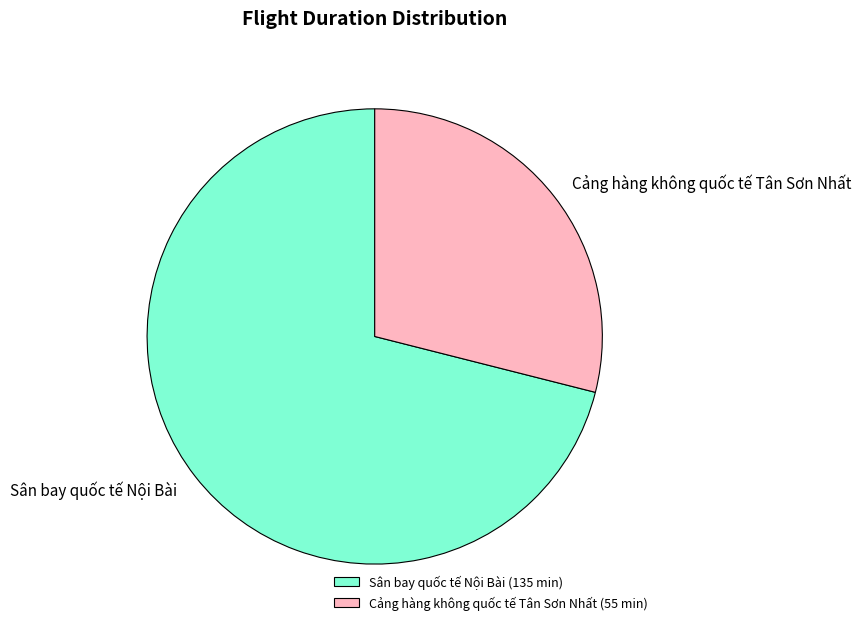

Combined, do Sân bay quốc tế Nội Bài (135 min) and Cảng hàng không quốc tế Tân Sơn Nhất (55 min) account for over 50%?

Yes